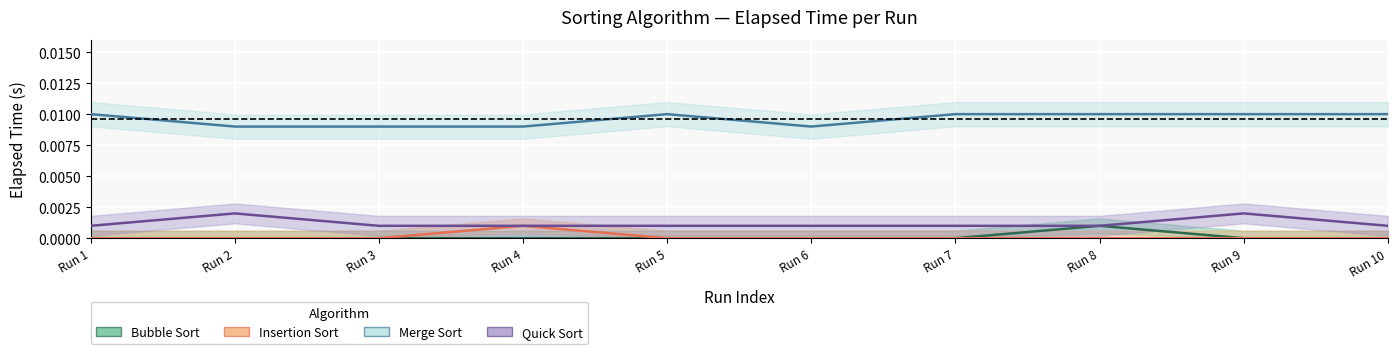

At which label is Insertion Sort closest to 0?

Run 1